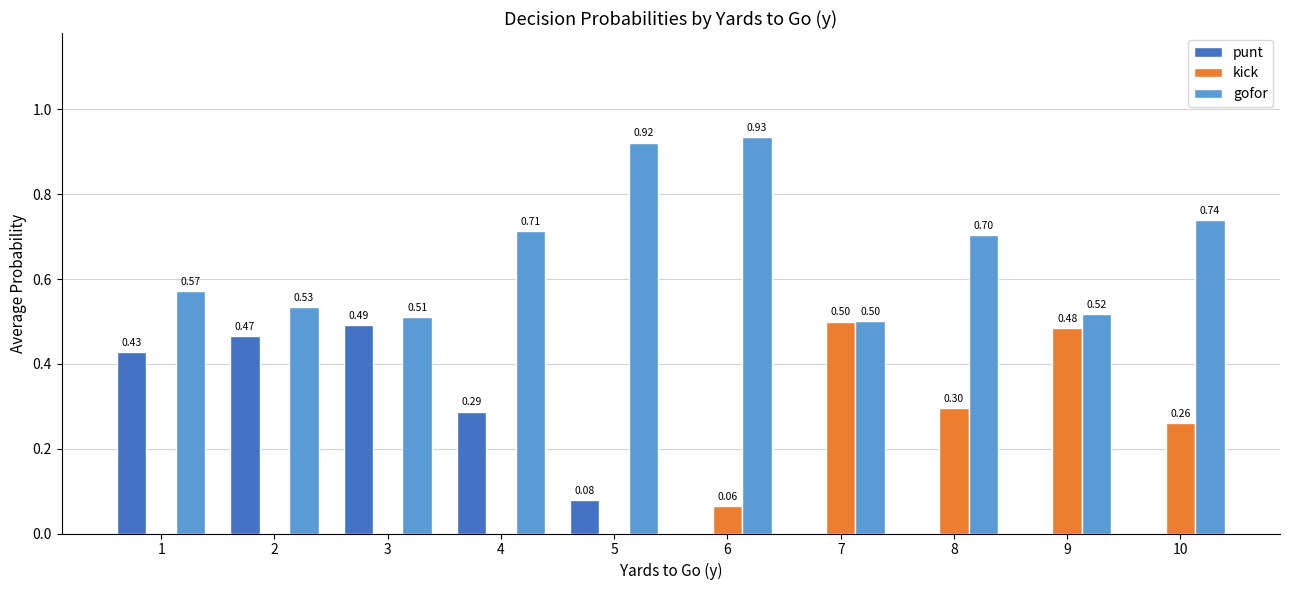

How many groups of bars are there?

10